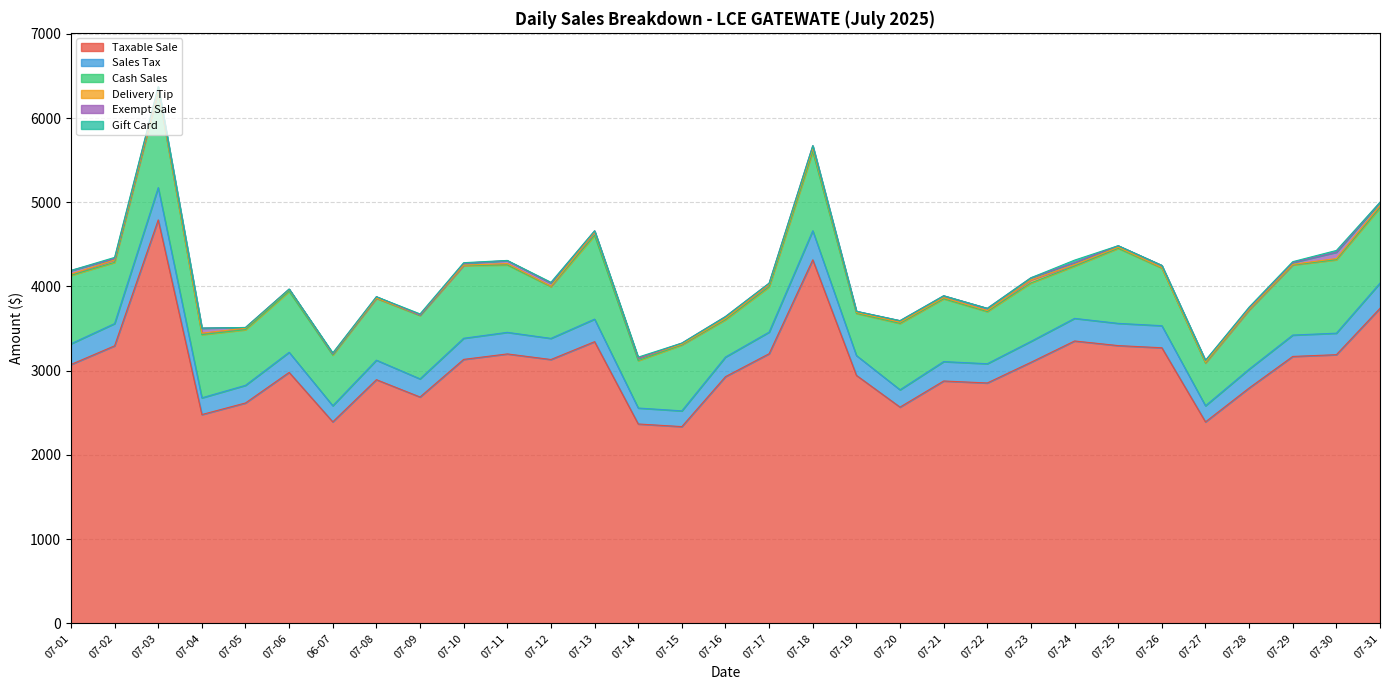

What is the difference between the second highest and minimum values in the Delivery Tip series?

33.5